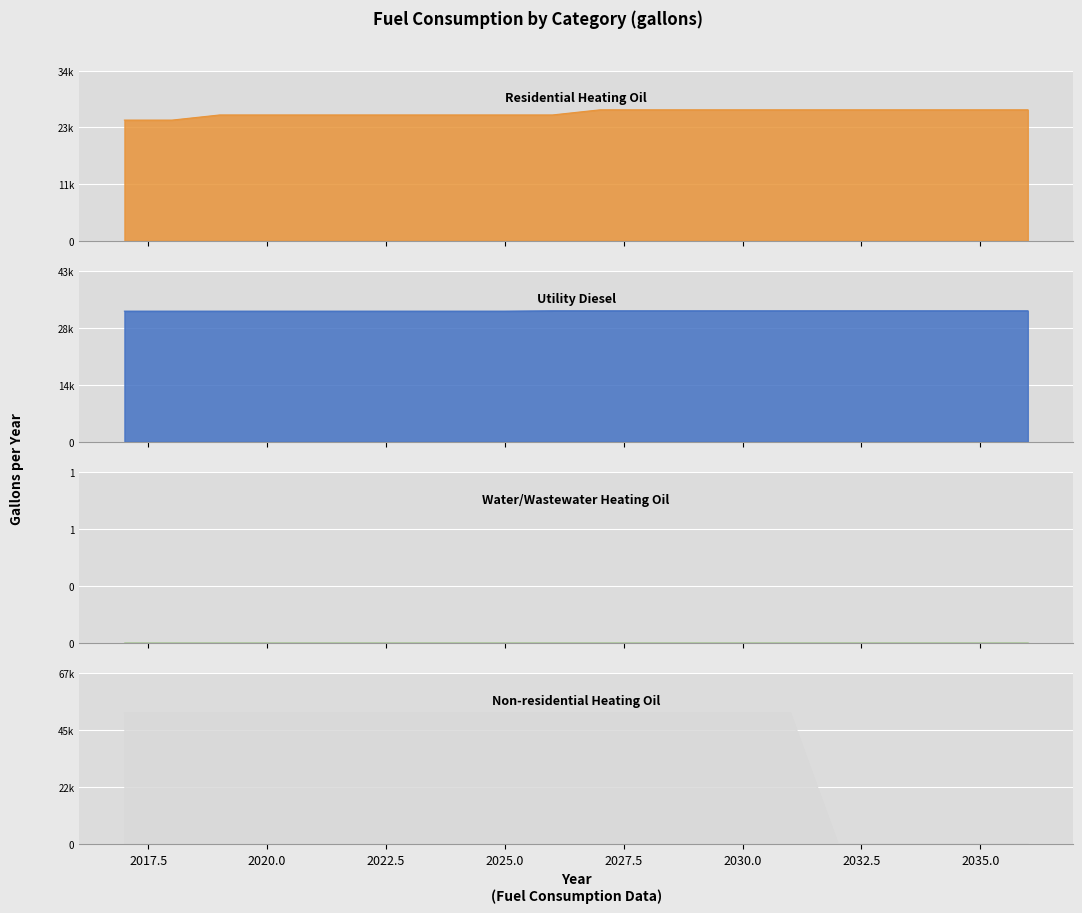

True or false: Non-residential Heating Oil (gallons) has more than 1 interior local peaks.

False